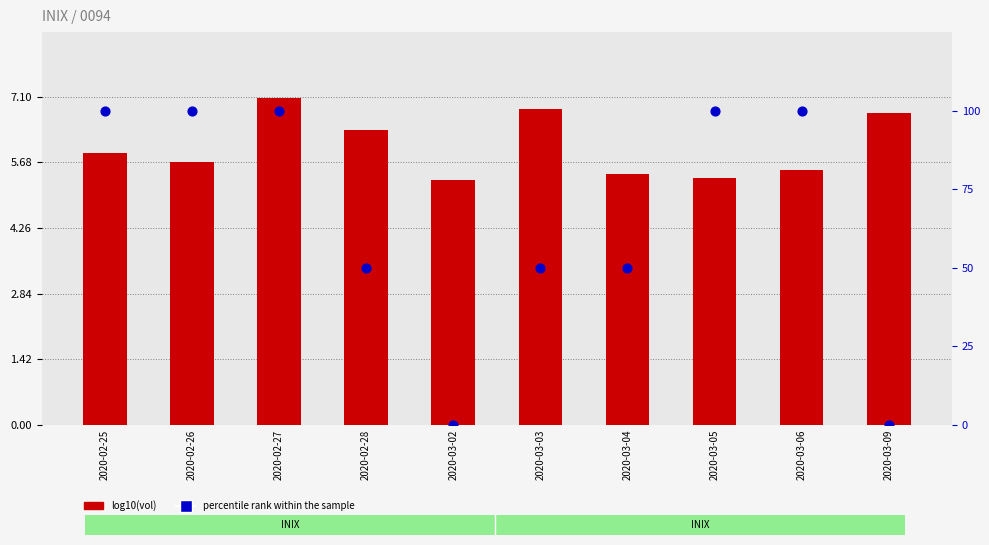

What are all the series names shown in the legend?

log10(vol), percentile rank within the sample